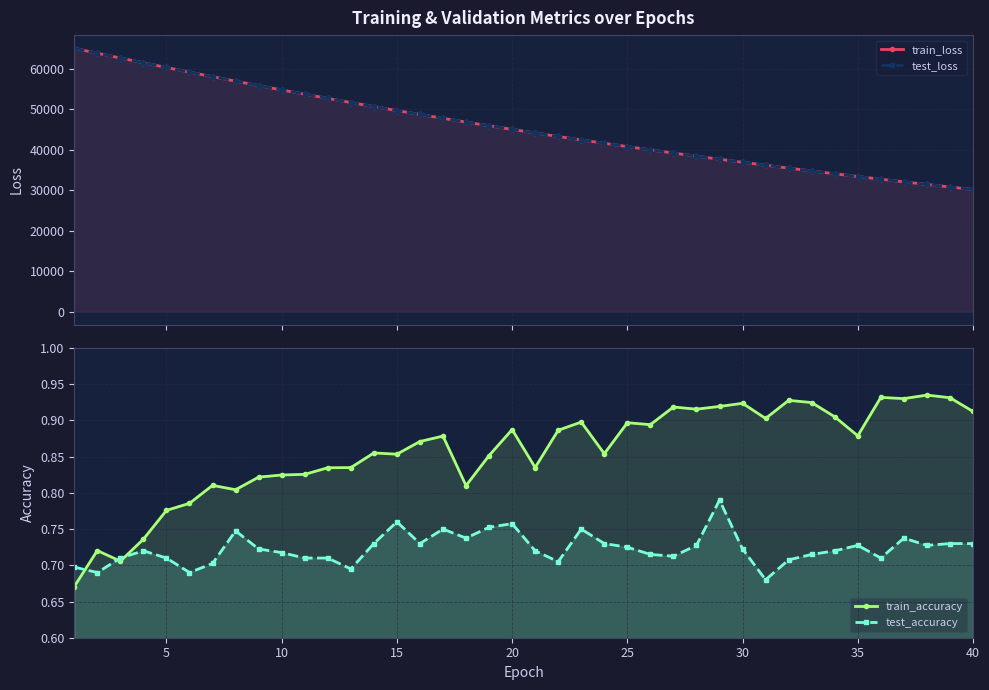

What is the difference between the maximum and minimum values in the train_accuracy series?

0.3